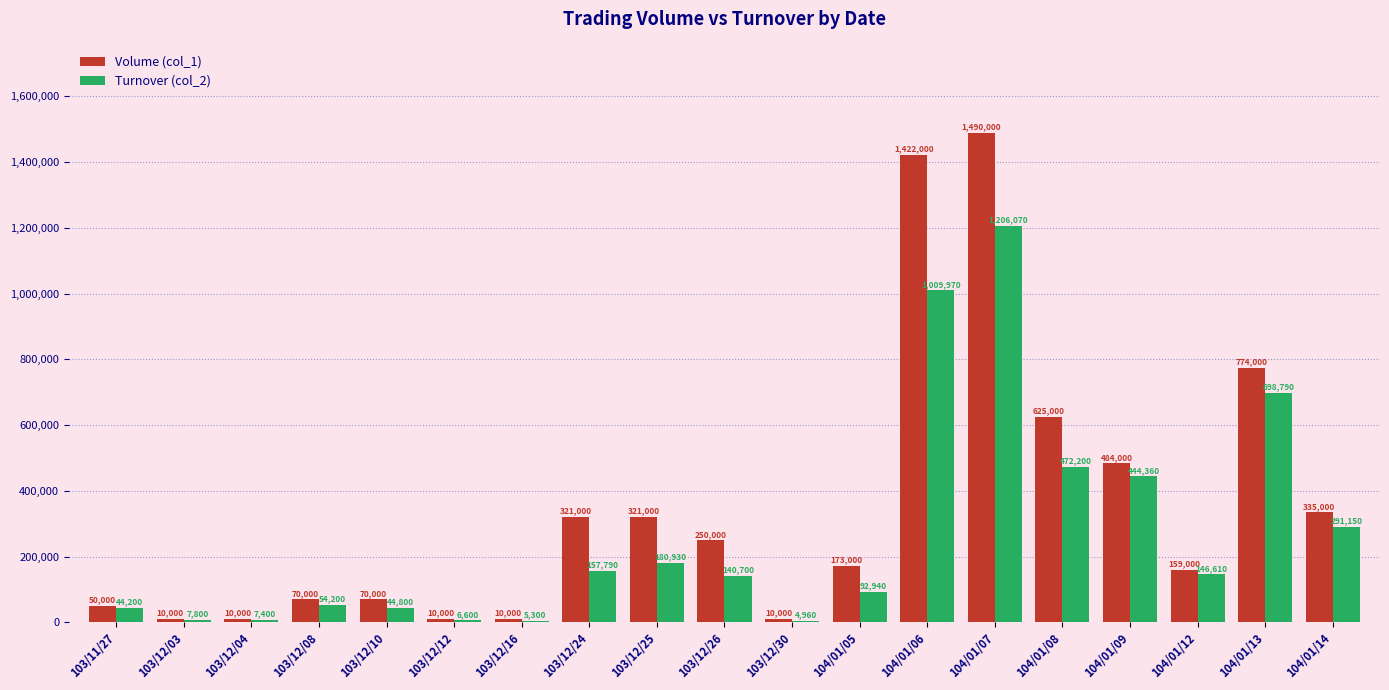

Which series changed the most between 103/12/08 and 103/12/25?

Volume (col_1)